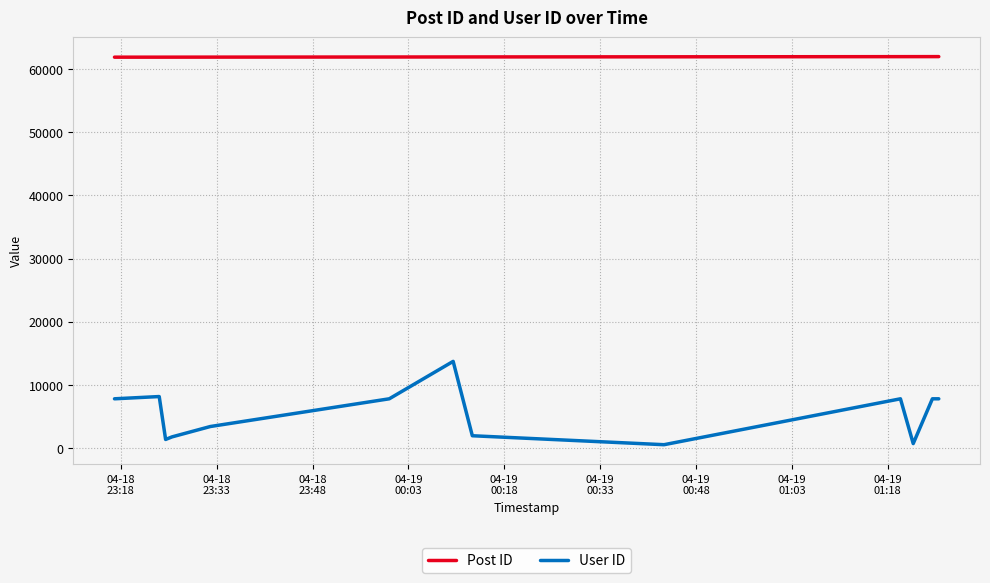

What is the greatest value displayed?

61948